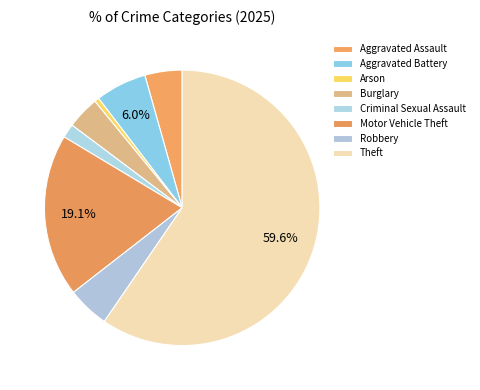

To the nearest percent, what portion does Robbery represent?

5%